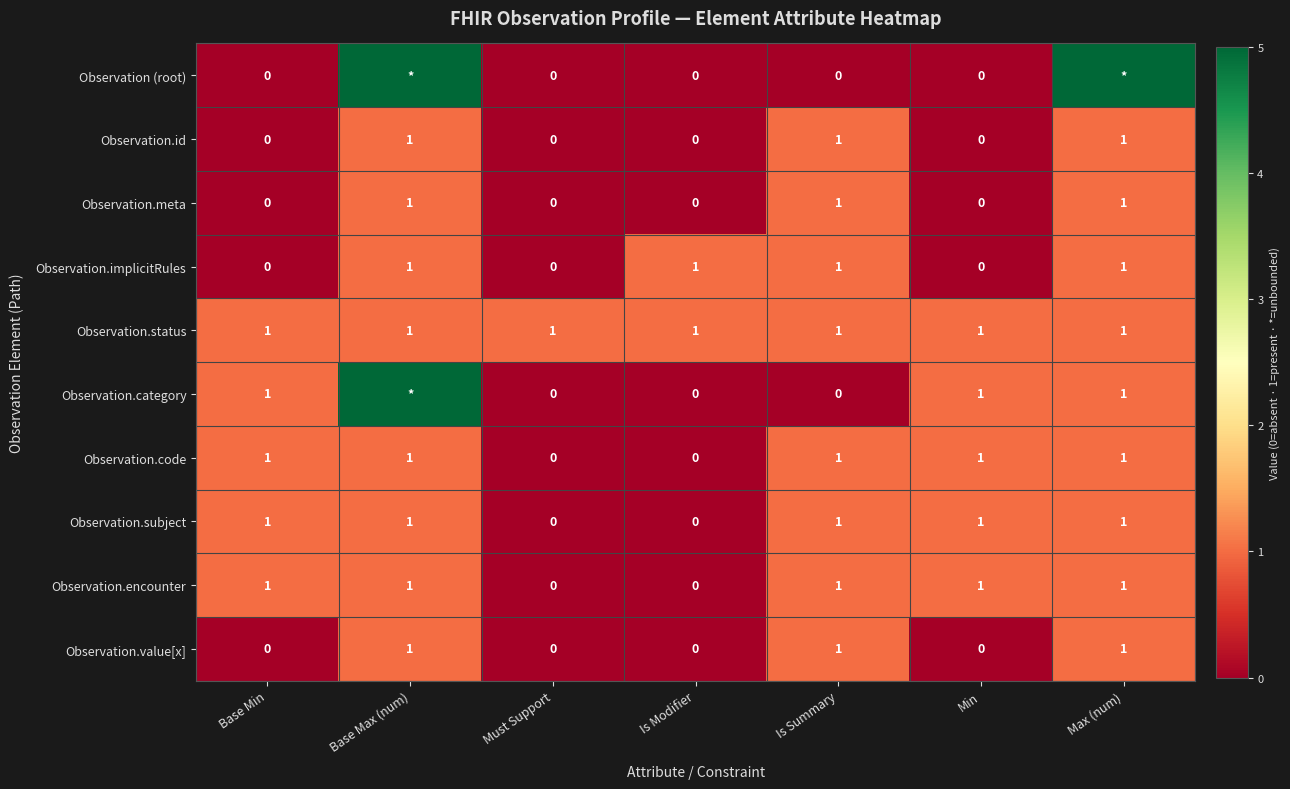

What is the sum of all Observation.encounter values?

5